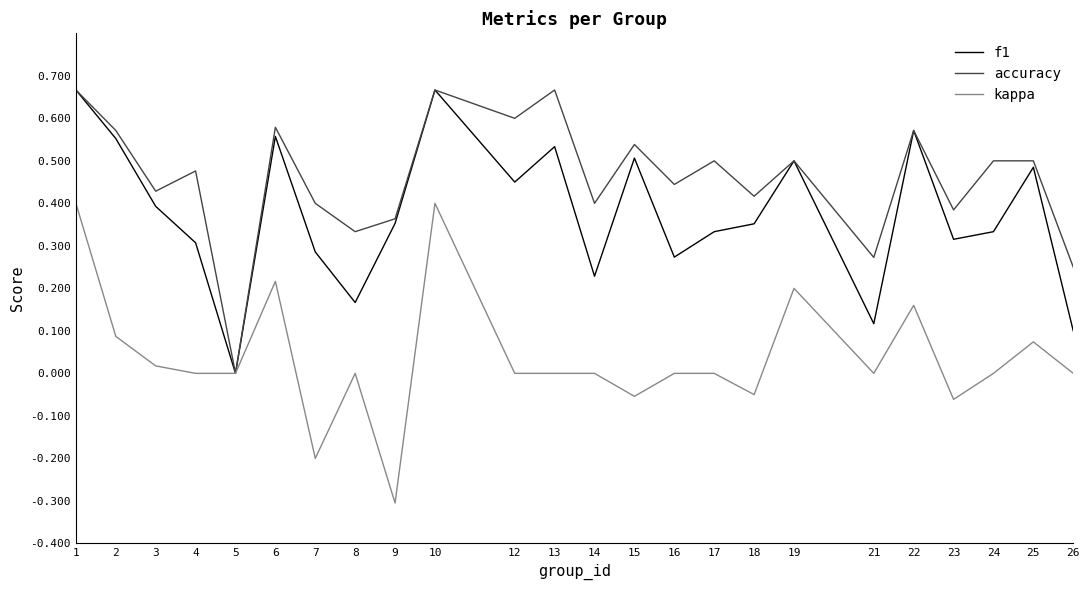

Between 19 and 26, which series saw the biggest shift?

f1